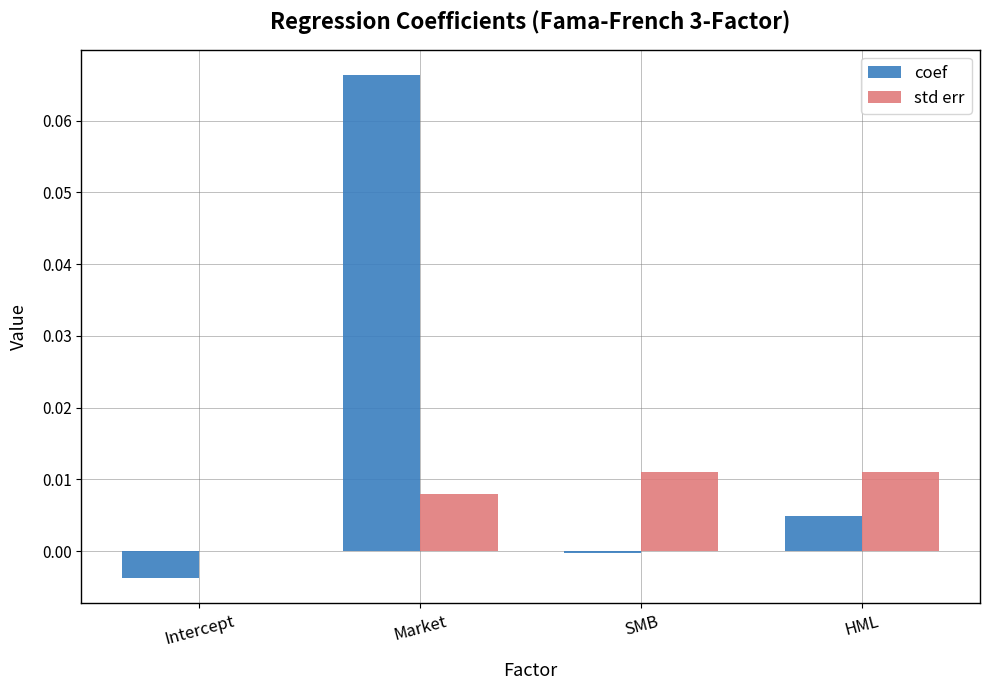

Which series changed the most between Intercept and HML?

std err